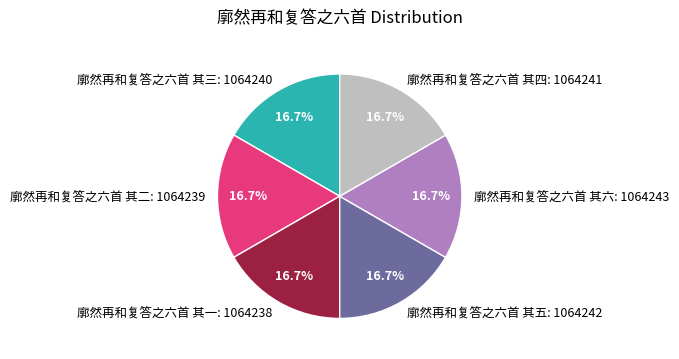

Is the sum of 廓然再和复答之六首 其三: 1064240 and 廓然再和复答之六首 其一: 1064238 greater than half?

No